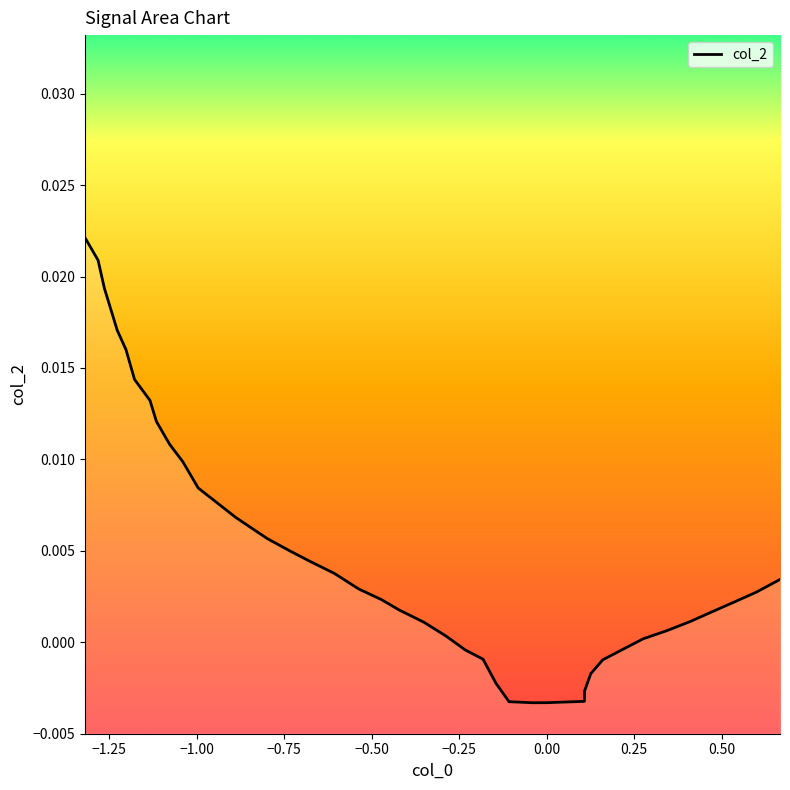

The value at 0.00 is 0.0. True or false?

False